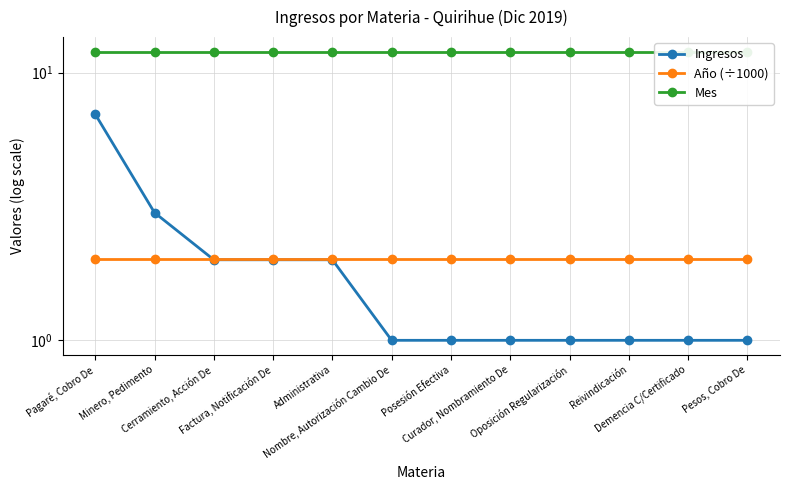

At Pesos, Cobro De, list the series in order from smallest to largest.

Ingresos, Año (÷1000), Mes